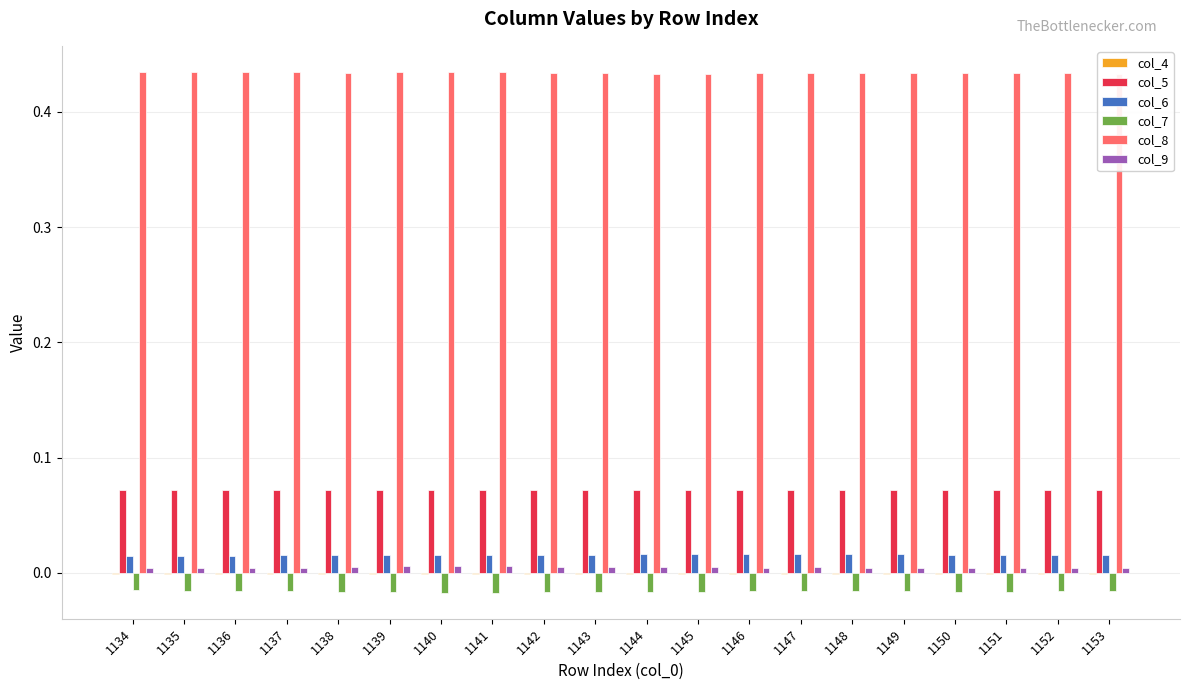

Reading left to right, list all the values displayed in this chart.

col_4: 1134=-0.0	1135=-0.0	1136=-0.0	1137=-0.0	1138=-0.0	1139=-0.0	1140=-0.0	1141=-0.0	1142=-0.0	1143=-0.0	1144=-0.0	1145=-0.0	1146=-0.0	1147=-0.0	1148=-0.0	1149=-0.0	1150=-0.0	1151=-0.0	1152=-0.0	1153=-0.0
col_5: 1134=0.1	1135=0.1	1136=0.1	1137=0.1	1138=0.1	1139=0.1	1140=0.1	1141=0.1	1142=0.1	1143=0.1	1144=0.1	1145=0.1	1146=0.1	1147=0.1	1148=0.1	1149=0.1	1150=0.1	1151=0.1	1152=0.1	1153=0.1
col_6: 1134=0.0	1135=0.0	1136=0.0	1137=0.0	1138=0.0	1139=0.0	1140=0.0	1141=0.0	1142=0.0	1143=0.0	1144=0.0	1145=0.0	1146=0.0	1147=0.0	1148=0.0	1149=0.0	1150=0.0	1151=0.0	1152=0.0	1153=0.0
col_7: 1134=-0.0	1135=-0.0	1136=-0.0	1137=-0.0	1138=-0.0	1139=-0.0	1140=-0.0	1141=-0.0	1142=-0.0	1143=-0.0	1144=-0.0	1145=-0.0	1146=-0.0	1147=-0.0	1148=-0.0	1149=-0.0	1150=-0.0	1151=-0.0	1152=-0.0	1153=-0.0
col_8: 1134=0.4	1135=0.4	1136=0.4	1137=0.4	1138=0.4	1139=0.4	1140=0.4	1141=0.4	1142=0.4	1143=0.4	1144=0.4	1145=0.4	1146=0.4	1147=0.4	1148=0.4	1149=0.4	1150=0.4	1151=0.4	1152=0.4	1153=0.4
col_9: 1134=0.0	1135=0.0	1136=0.0	1137=0.0	1138=0.0	1139=0.0	1140=0.0	1141=0.0	1142=0.0	1143=0.0	1144=0.0	1145=0.0	1146=0.0	1147=0.0	1148=0.0	1149=0.0	1150=0.0	1151=0.0	1152=0.0	1153=0.0